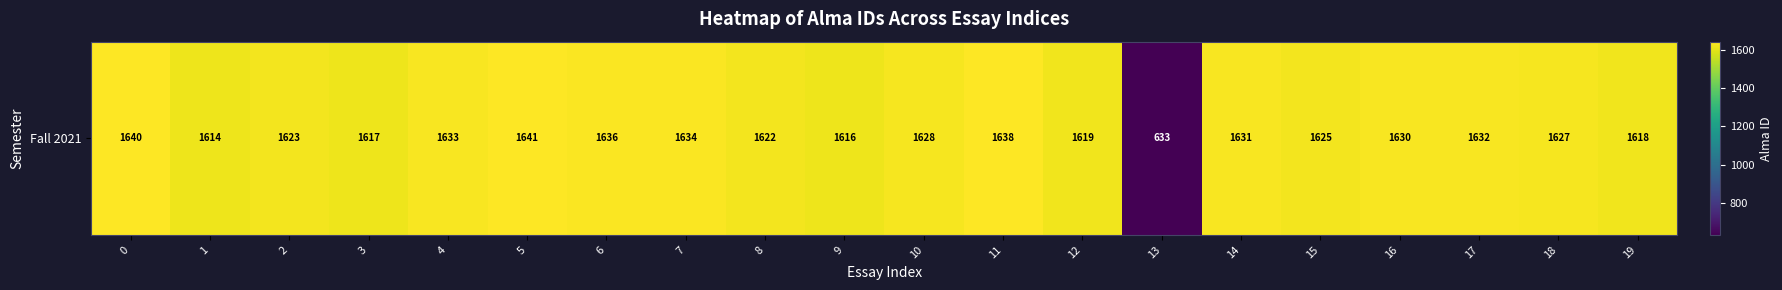

What is the smallest value displayed?

633